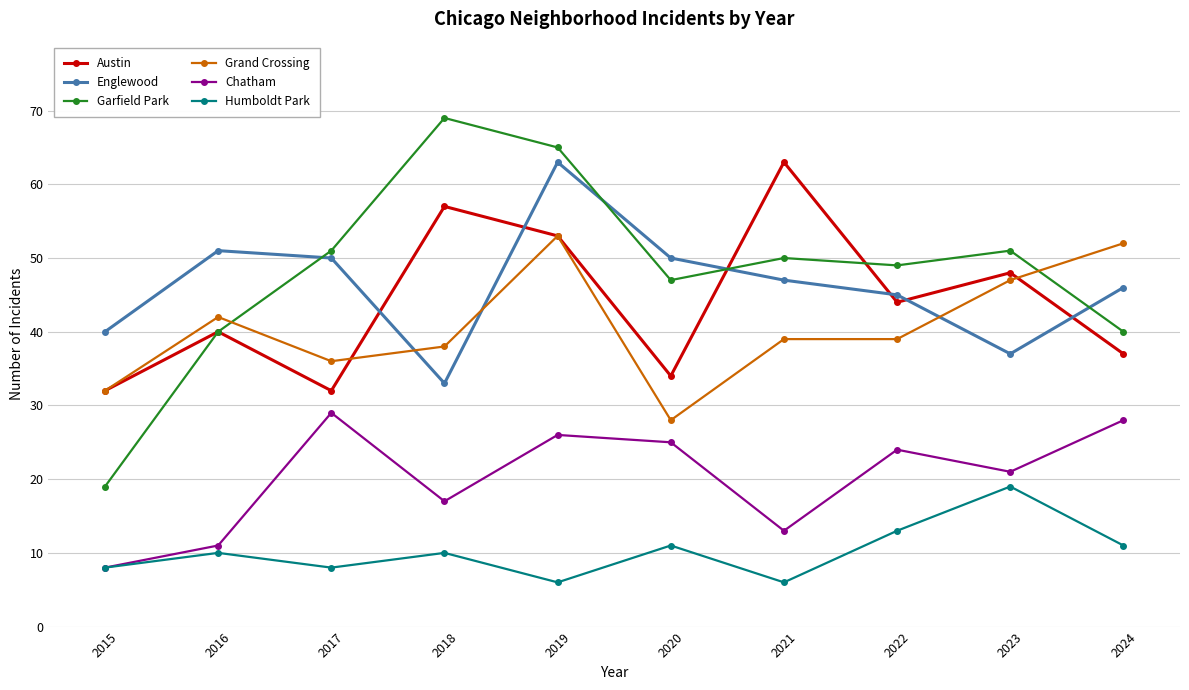

Is the value of Garfield Park at 2019 greater than the value of Humboldt Park at 2016?

Yes